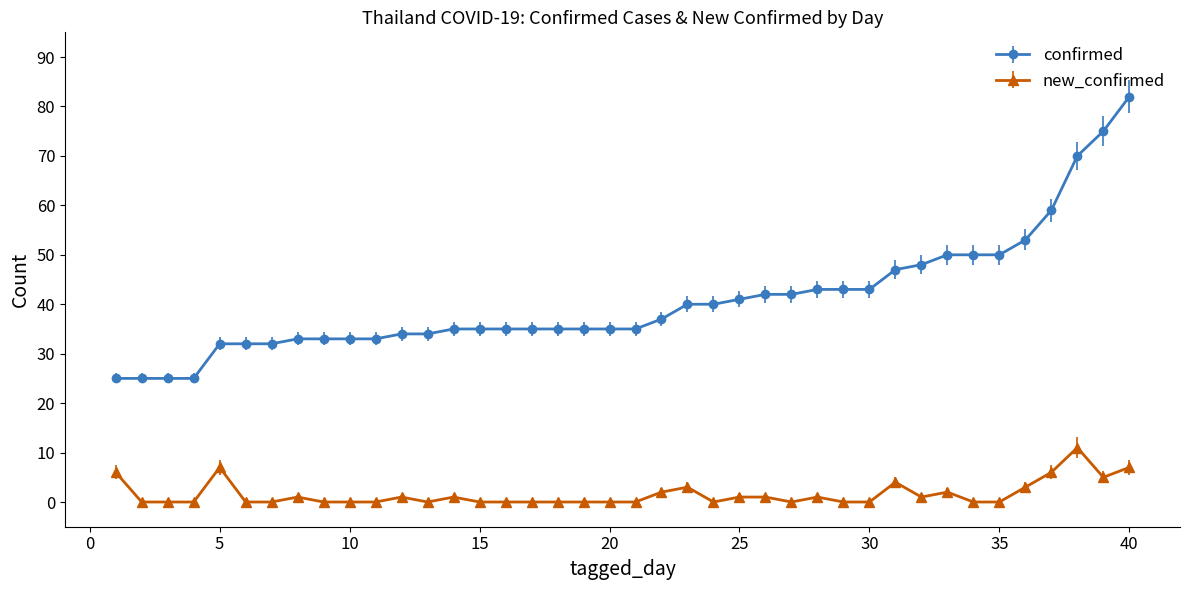

Rank the series by their average value, from highest to lowest.

confirmed, new_confirmed